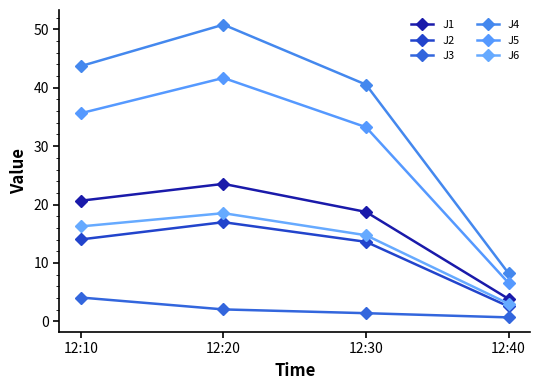

Is it true that J6 equals 3.0 at 12:40?

True